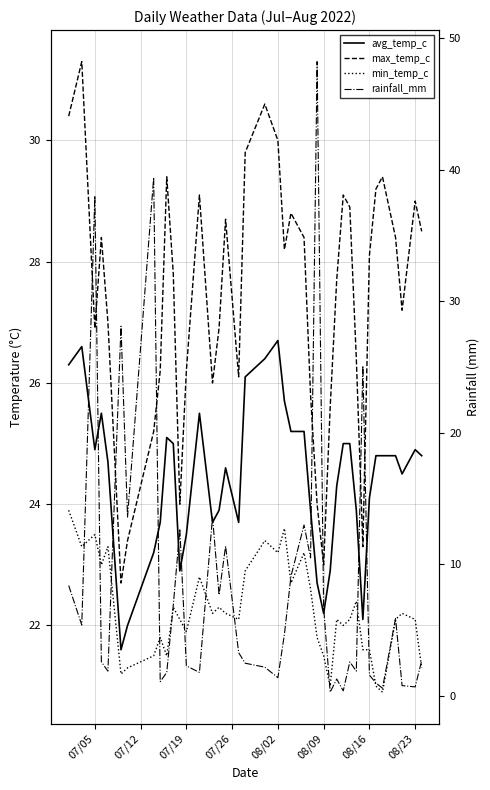

How many interior local peaks does the max_temp_c series have?

10